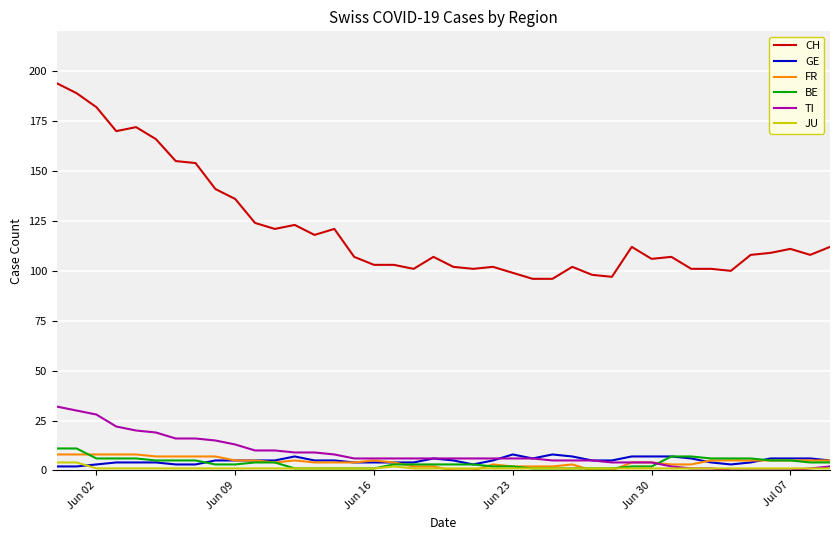

True or false: TI and CH cross at least once.

False